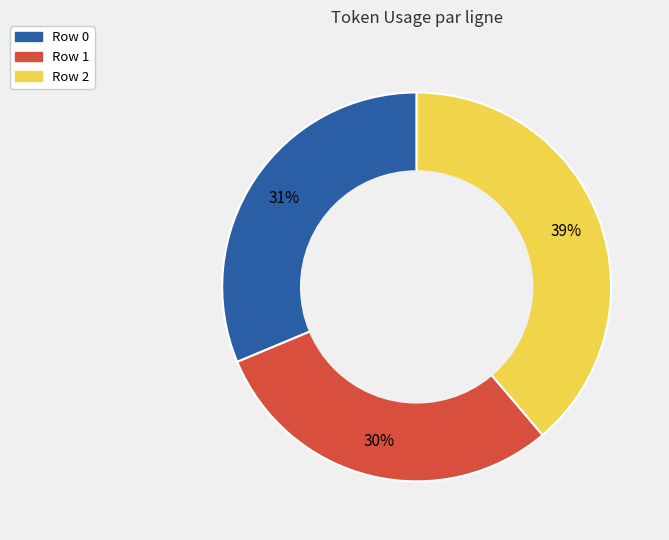

Does any single category account for the majority?

No